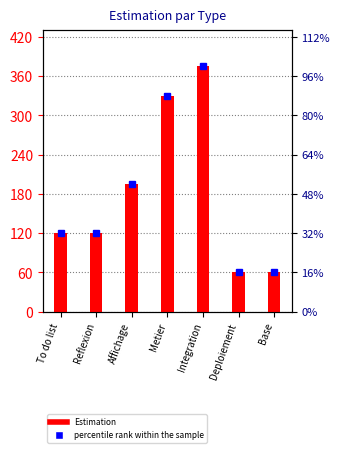

List the series in order of their peak value, lowest first.

Estimation, percentile rank within the sample